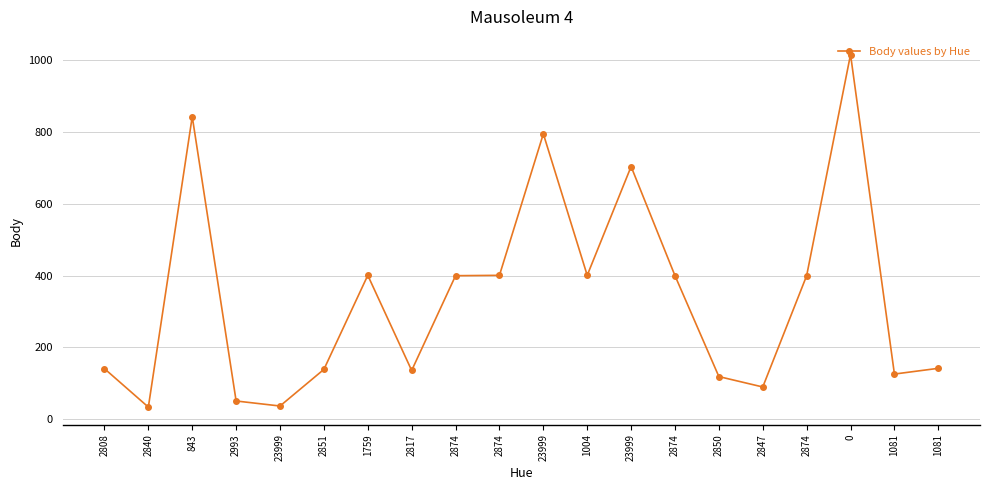

What is the value of the 12th point from the left?

401